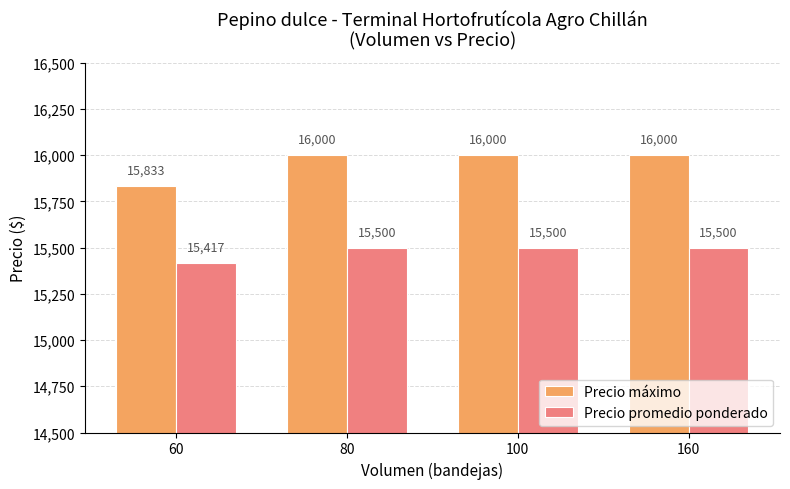

Rank the series at 100 from highest to lowest value.

Precio máximo, Precio promedio ponderado